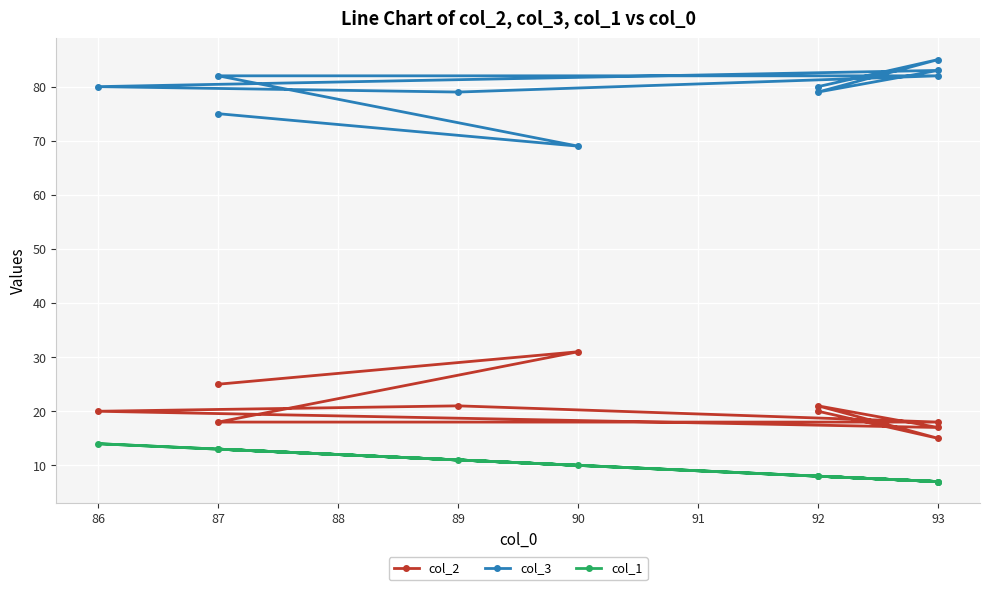

True or false: col_3 has a value of 49 at 87.

False